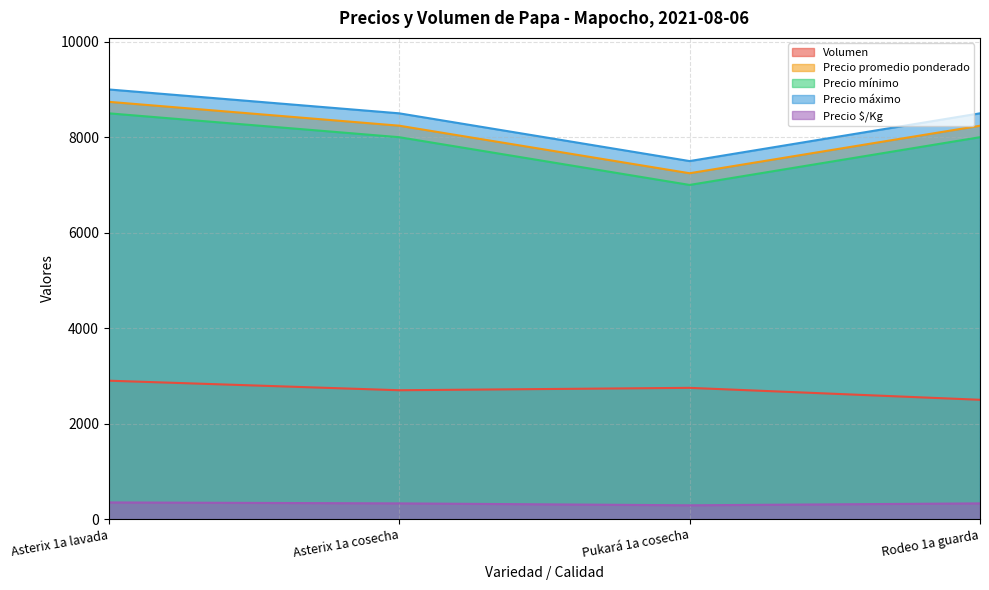

The Precio promedio ponderado series shows 14391 at Asterix 1a cosecha. True or false?

False